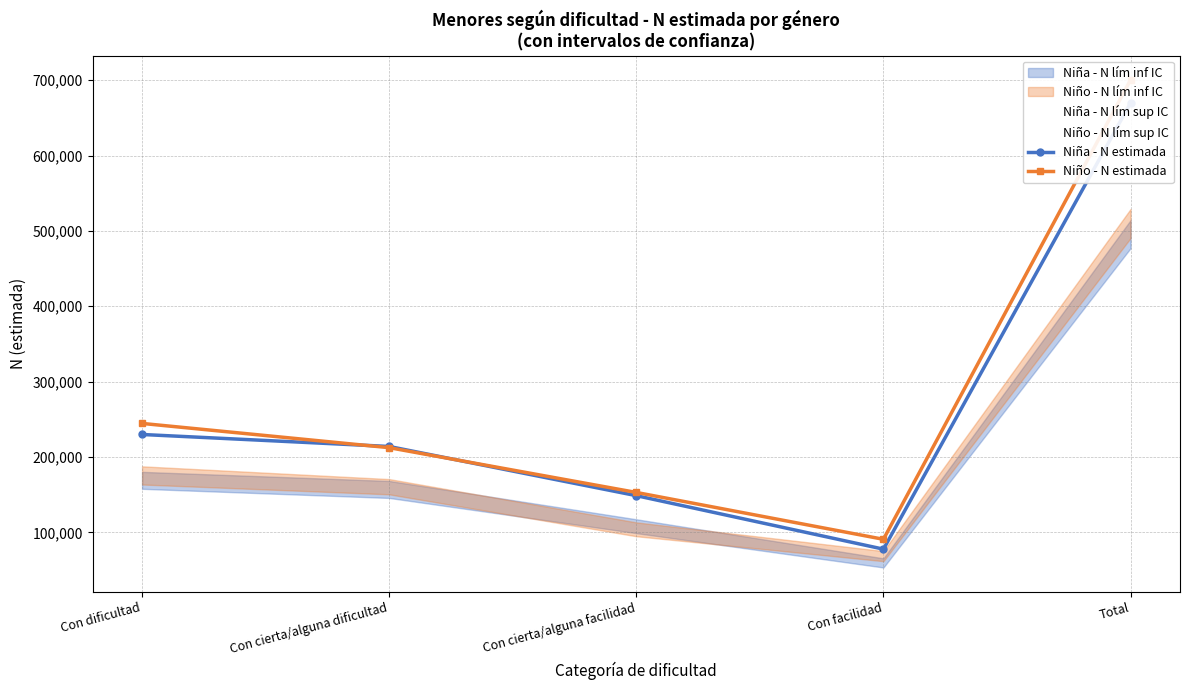

True or false: Niño - N lím sup IC and Niño - N estimada cross at least once.

False